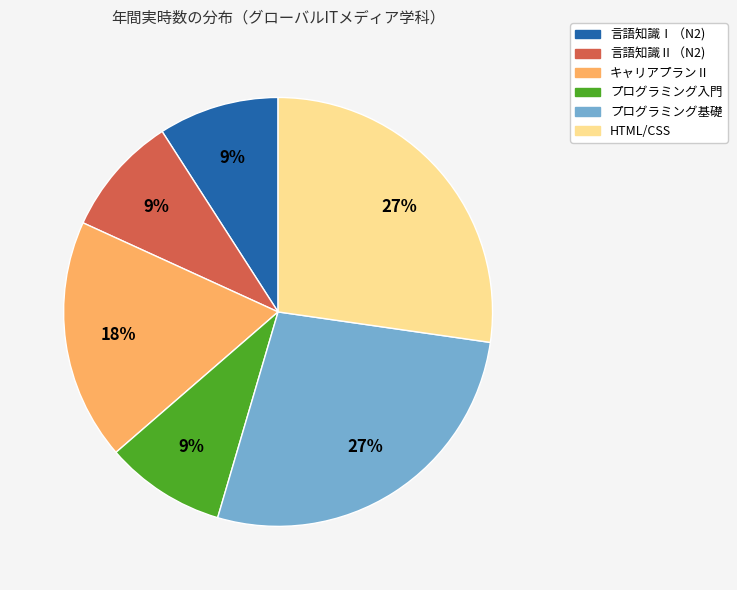

True or false: プログラミング基礎 accounts for 18% of the total.

False